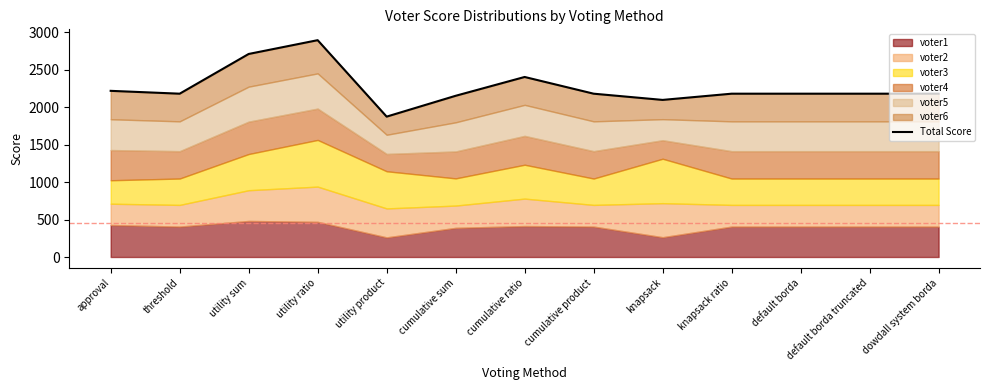

The value at utility ratio is 2893. True or false?

True